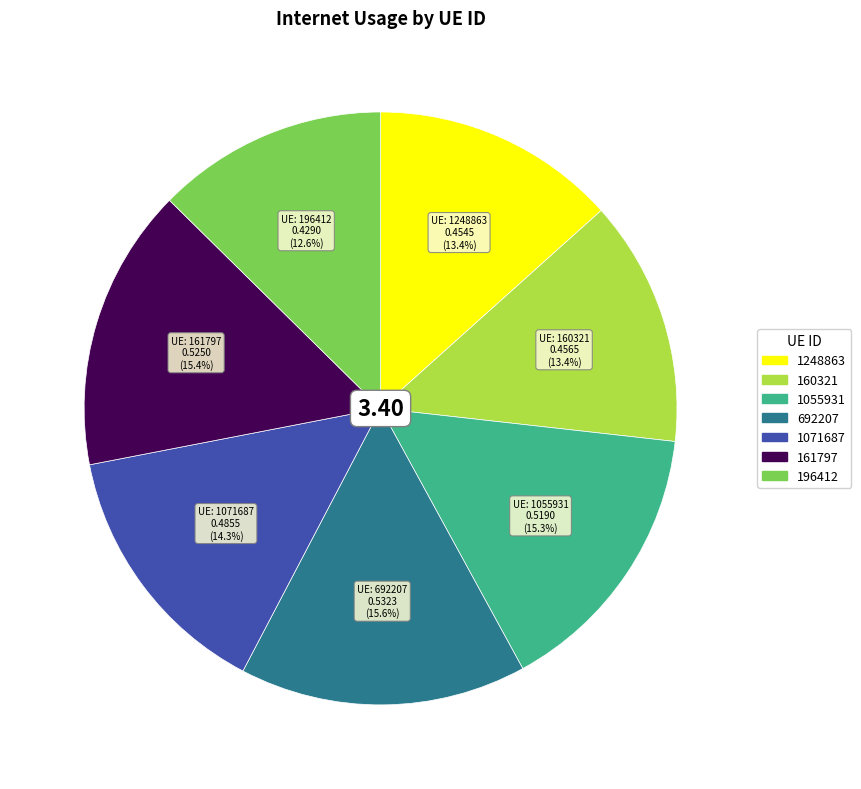

To the nearest percent, what percentage of the pie is 1248863?

13%